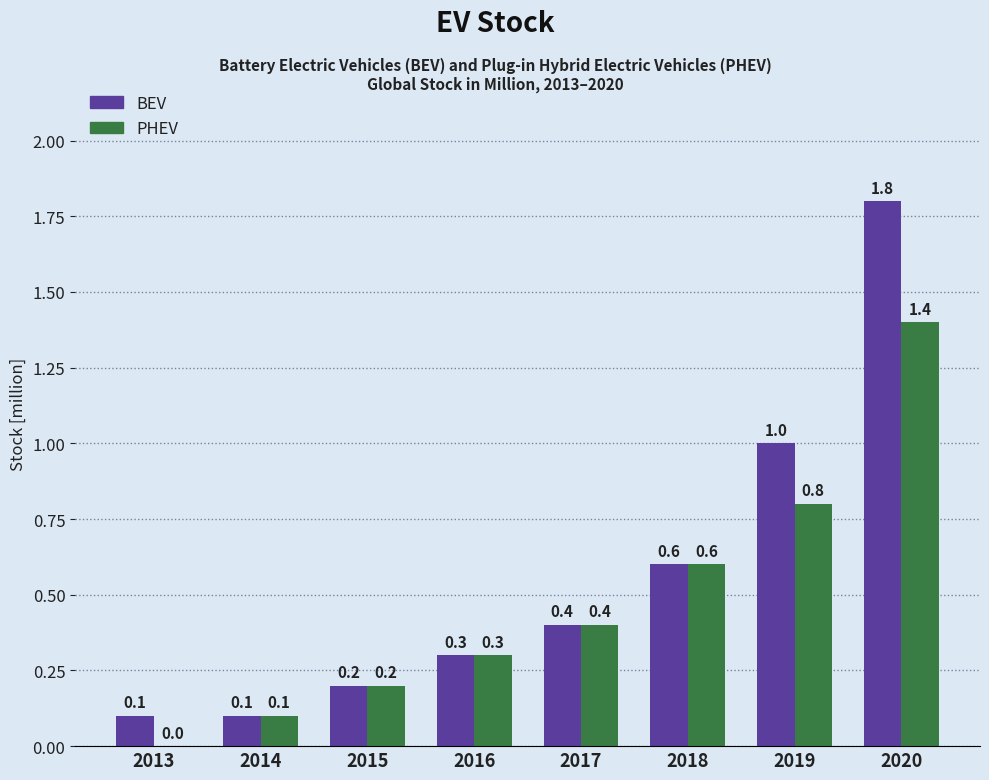

True or false: PHEV has a value of 0.1 at 2017.

False